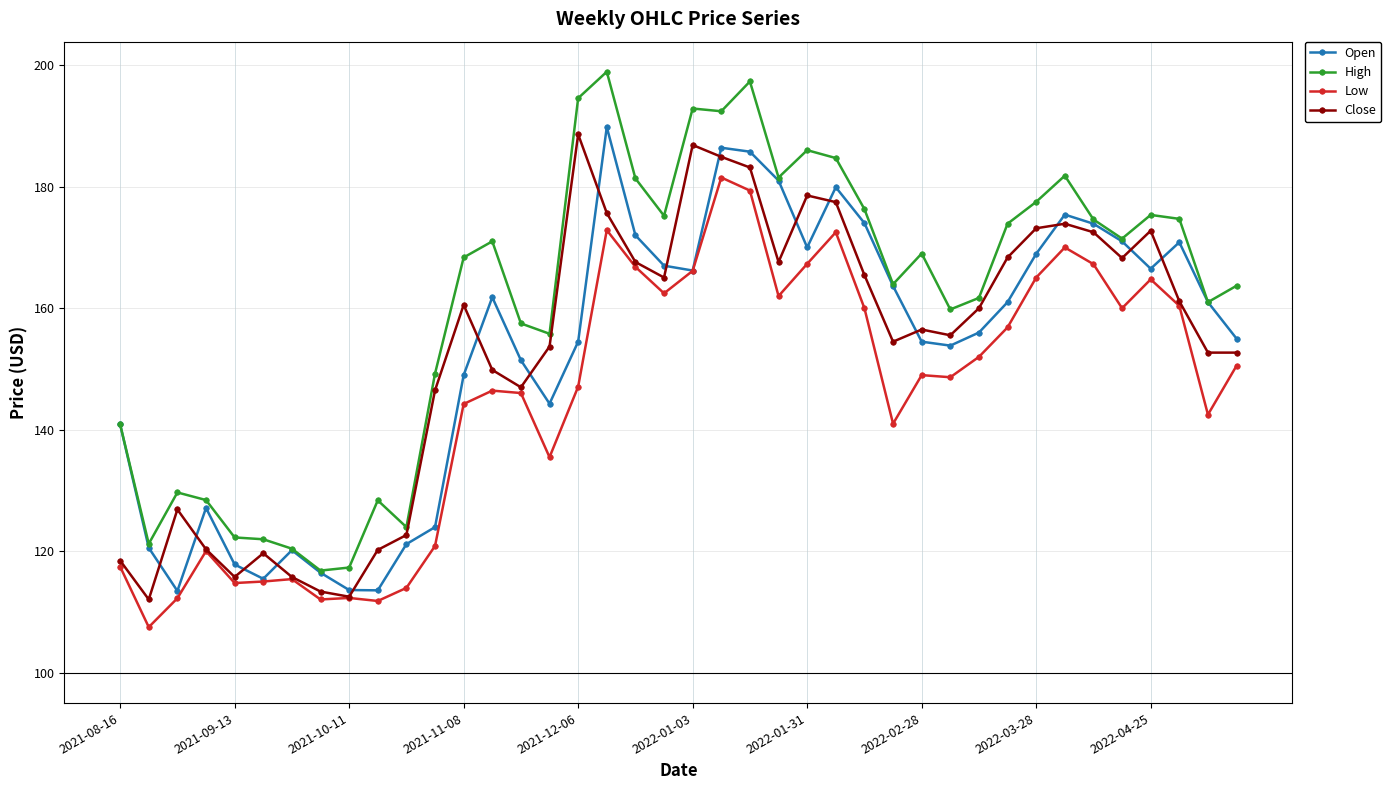

Which series has the widest spread of values?

High